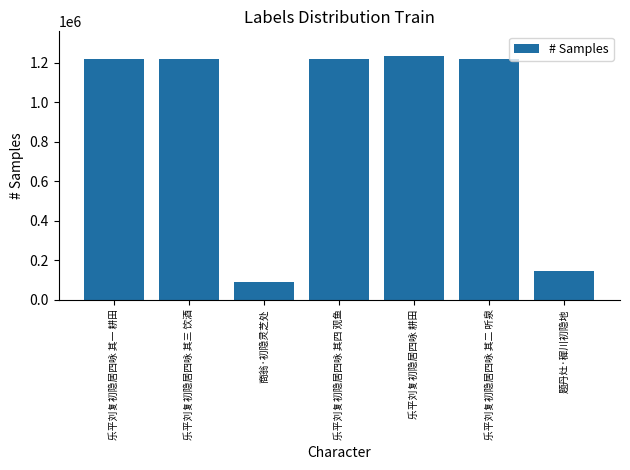

What is the approximate value at 乐平刘复初隐居四咏 其二 听泉?

1217060